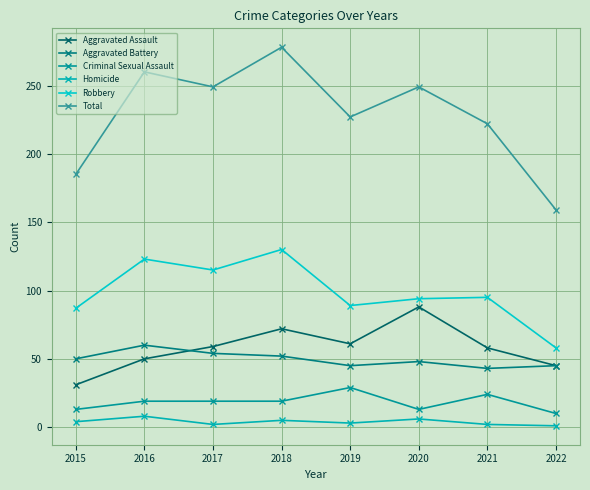

What are all the series names shown in the legend?

Aggravated Assault, Aggravated Battery, Criminal Sexual Assault, Homicide, Robbery, Total